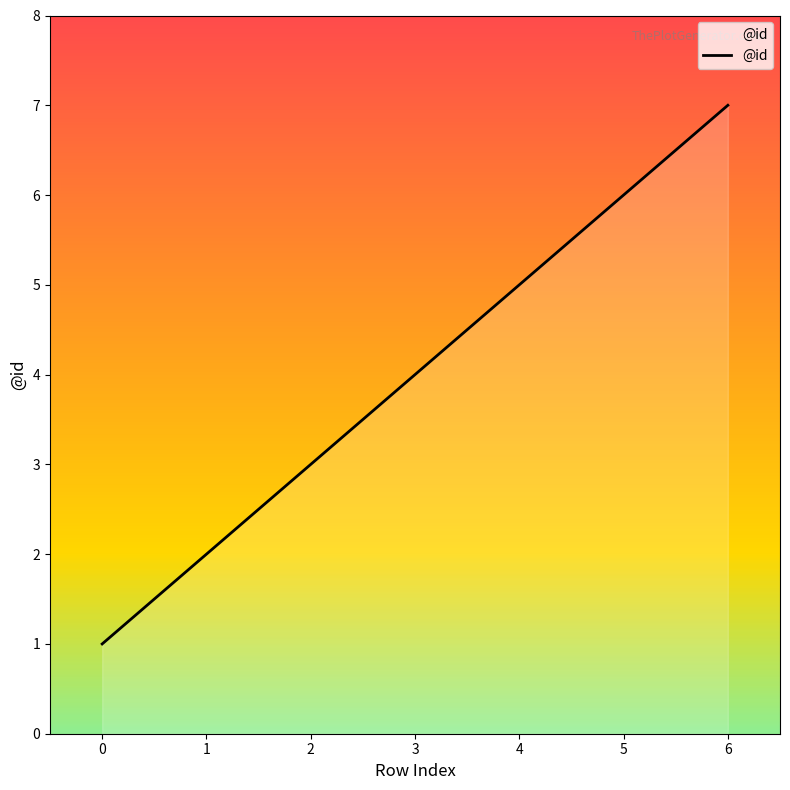

What is the ratio of the value at 0 to the value at 1?

0.5